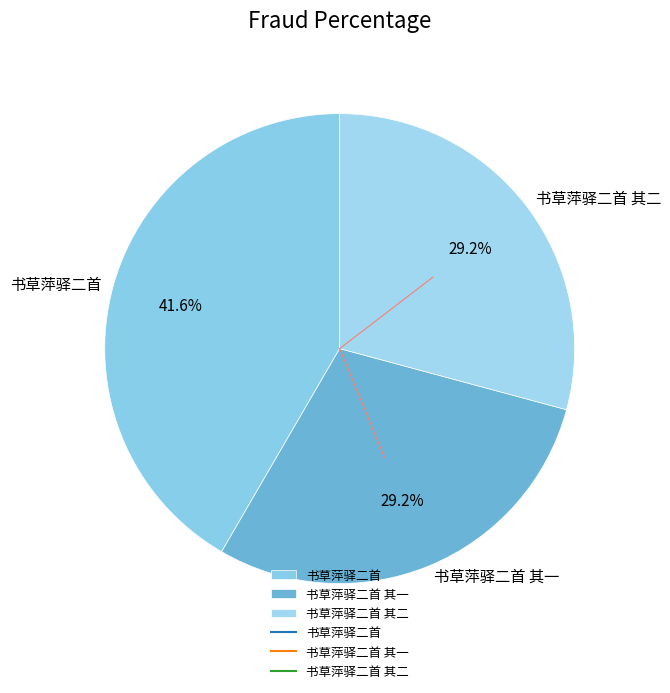

Approximately how many times larger is the value at 书草萍驿二首 compared to 书草萍驿二首 其二?

1.4